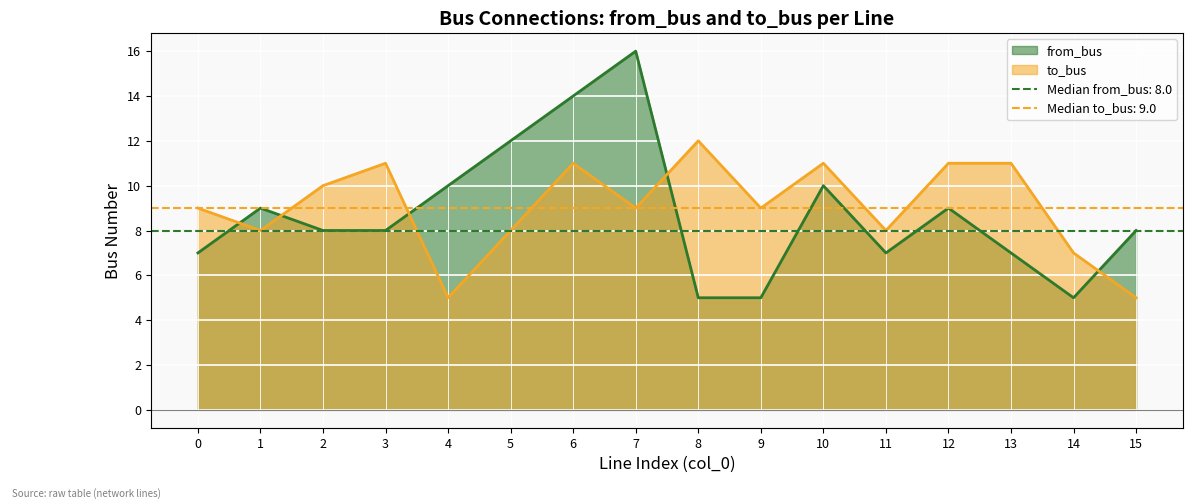

What is the value of the from_bus point at the 13th from the left?

9